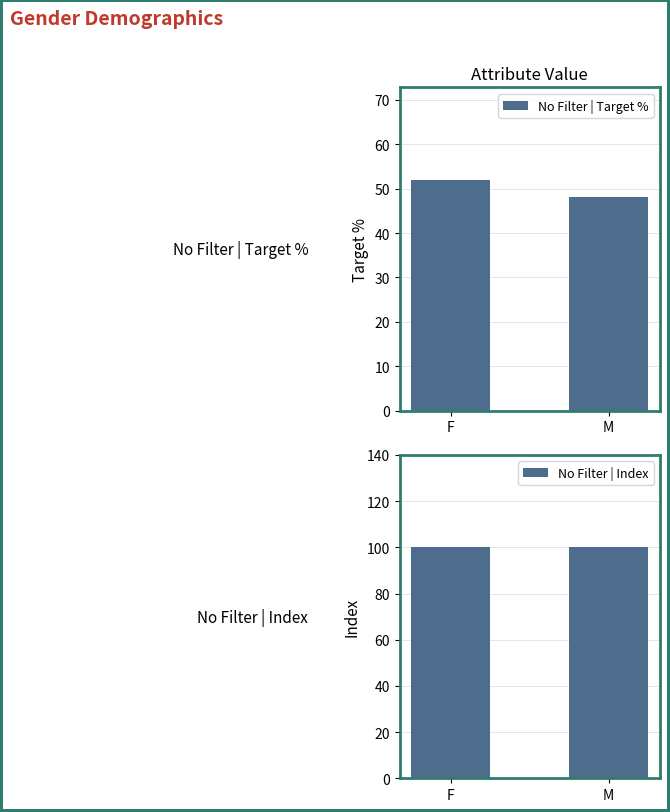

What is the value of the No Filter | Target % bar at the 2nd from the left?

48